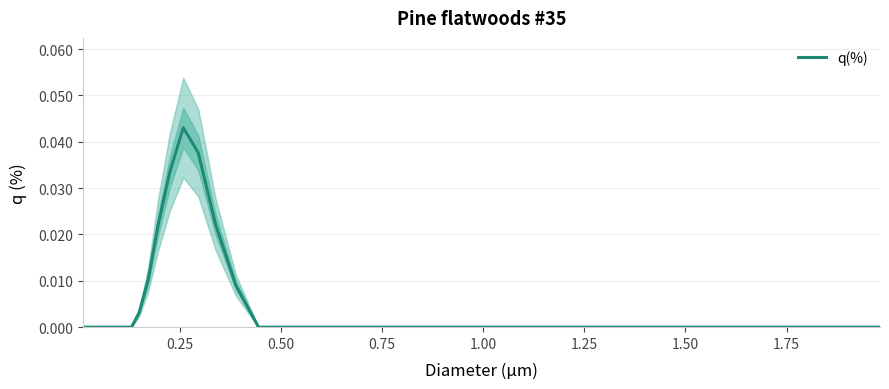

True or false: the data has more than 2 interior local peaks.

False